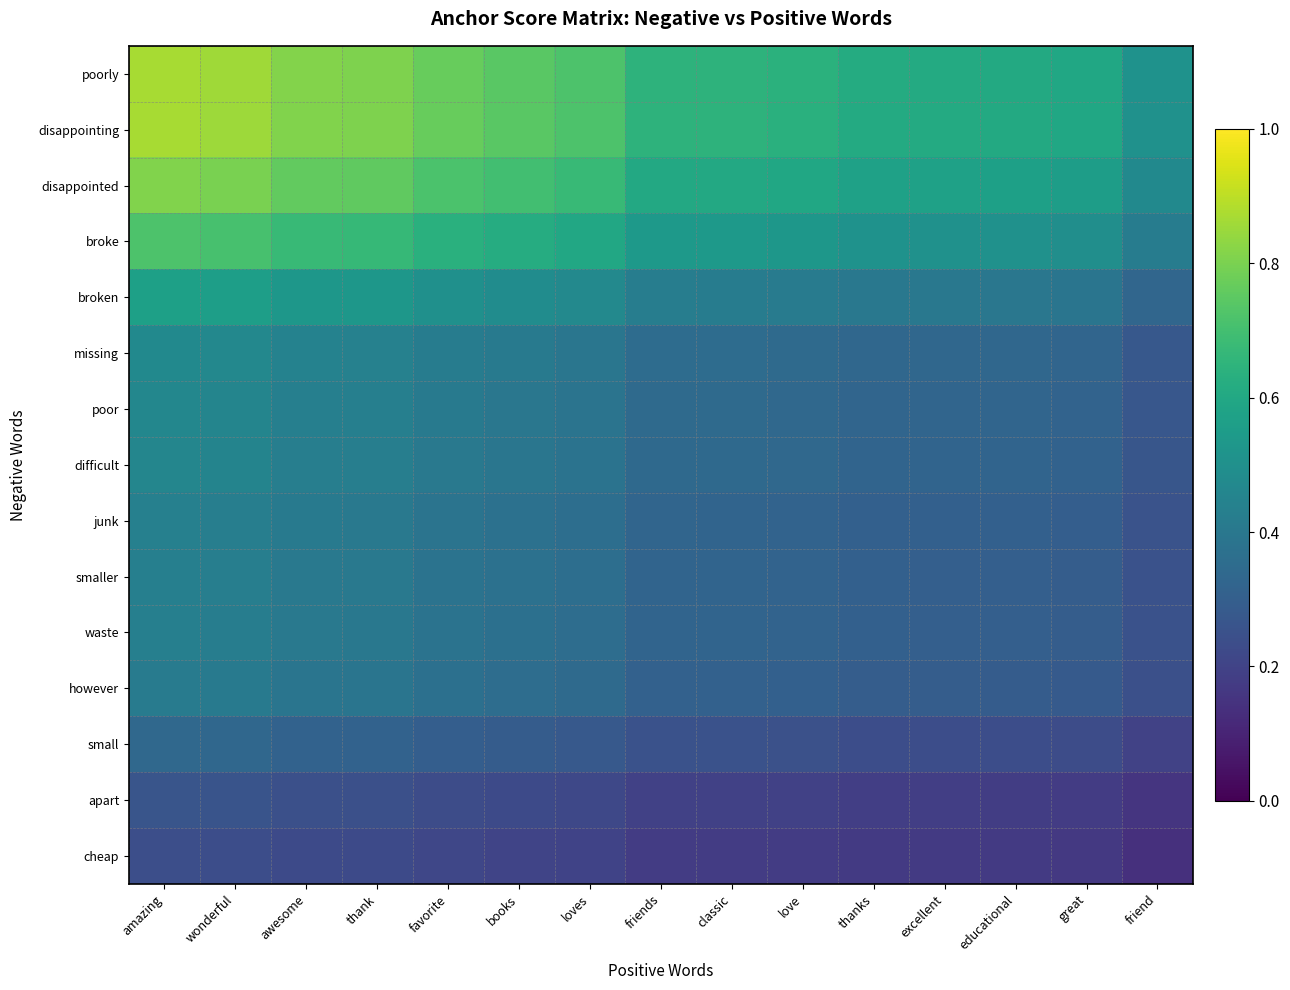

Reading left to right, list all the values displayed in this chart.

poorly: amazing=0.9	wonderful=0.9	awesome=0.8	thank=0.8	favorite=0.8	books=0.7	loves=0.7	friends=0.6	classic=0.6	love=0.6	thanks=0.6	excellent=0.6	educational=0.6	great=0.6	friend=0.5
disappointing: amazing=0.9	wonderful=0.9	awesome=0.8	thank=0.8	favorite=0.8	books=0.7	loves=0.7	friends=0.6	classic=0.6	love=0.6	thanks=0.6	excellent=0.6	educational=0.6	great=0.6	friend=0.5
disappointed: amazing=0.8	wonderful=0.8	awesome=0.8	thank=0.8	favorite=0.7	books=0.7	loves=0.7	friends=0.6	classic=0.6	love=0.6	thanks=0.6	excellent=0.6	educational=0.6	great=0.6	friend=0.5
broke: amazing=0.7	wonderful=0.7	awesome=0.7	thank=0.7	favorite=0.6	books=0.6	loves=0.6	friends=0.5	classic=0.5	love=0.5	thanks=0.5	excellent=0.5	educational=0.5	great=0.5	friend=0.4
broken: amazing=0.6	wonderful=0.6	awesome=0.5	thank=0.5	favorite=0.5	books=0.5	loves=0.5	friends=0.4	classic=0.4	love=0.4	thanks=0.4	excellent=0.4	educational=0.4	great=0.4	friend=0.3
missing: amazing=0.5	wonderful=0.5	awesome=0.4	thank=0.4	favorite=0.4	books=0.4	loves=0.4	friends=0.4	classic=0.4	love=0.3	thanks=0.3	excellent=0.3	educational=0.3	great=0.3	friend=0.3
poor: amazing=0.5	wonderful=0.5	awesome=0.4	thank=0.4	favorite=0.4	books=0.4	loves=0.4	friends=0.3	classic=0.3	love=0.3	thanks=0.3	excellent=0.3	educational=0.3	great=0.3	friend=0.3
difficult: amazing=0.5	wonderful=0.5	awesome=0.4	thank=0.4	favorite=0.4	books=0.4	loves=0.4	friends=0.3	classic=0.3	love=0.3	thanks=0.3	excellent=0.3	educational=0.3	great=0.3	friend=0.3
junk: amazing=0.4	wonderful=0.4	awesome=0.4	thank=0.4	favorite=0.4	books=0.4	loves=0.4	friends=0.3	classic=0.3	love=0.3	thanks=0.3	excellent=0.3	educational=0.3	great=0.3	friend=0.3
smaller: amazing=0.4	wonderful=0.4	awesome=0.4	thank=0.4	favorite=0.4	books=0.4	loves=0.4	friends=0.3	classic=0.3	love=0.3	thanks=0.3	excellent=0.3	educational=0.3	great=0.3	friend=0.3
waste: amazing=0.4	wonderful=0.4	awesome=0.4	thank=0.4	favorite=0.4	books=0.4	loves=0.4	friends=0.3	classic=0.3	love=0.3	thanks=0.3	excellent=0.3	educational=0.3	great=0.3	friend=0.3
however: amazing=0.4	wonderful=0.4	awesome=0.4	thank=0.4	favorite=0.4	books=0.4	loves=0.3	friends=0.3	classic=0.3	love=0.3	thanks=0.3	excellent=0.3	educational=0.3	great=0.3	friend=0.2
small: amazing=0.3	wonderful=0.3	awesome=0.3	thank=0.3	favorite=0.3	books=0.3	loves=0.3	friends=0.3	classic=0.3	love=0.2	thanks=0.2	excellent=0.2	educational=0.2	great=0.2	friend=0.2
apart: amazing=0.3	wonderful=0.3	awesome=0.2	thank=0.2	favorite=0.2	books=0.2	loves=0.2	friends=0.2	classic=0.2	love=0.2	thanks=0.2	excellent=0.2	educational=0.2	great=0.2	friend=0.2
cheap: amazing=0.2	wonderful=0.2	awesome=0.2	thank=0.2	favorite=0.2	books=0.2	loves=0.2	friends=0.2	classic=0.2	love=0.2	thanks=0.2	excellent=0.2	educational=0.2	great=0.2	friend=0.1